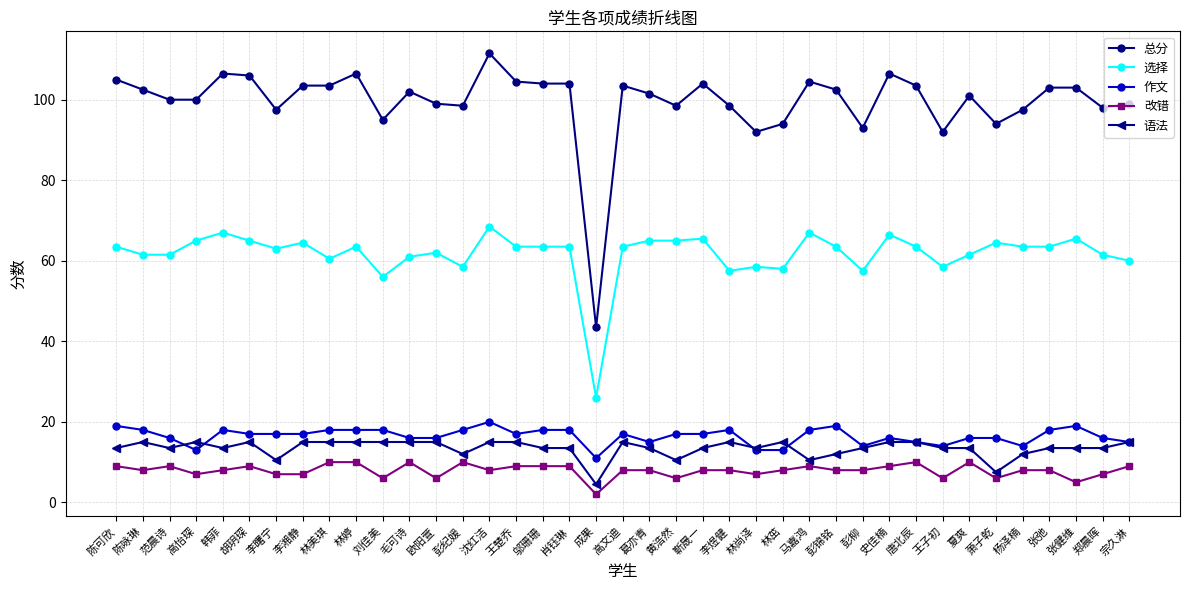

Reading right to left, what are all the values shown in this chart?

总分: 宗久淋=99.0	郑晨晖=98.0	张健维=103.0	张弛=103.0	杨泽楠=97.5	萧子乾=94.0	夏爽=101.0	王子初=92.0	唐北辰=103.5	史佳楠=106.5	彭柳=93.0	彭锦铭=102.5	马嘉鸿=104.5	林茁=94.0	林尚泽=92.0	李煜健=98.5	靳晟一=104.0	黄浩然=98.5	葛亦青=101.5	高文迪=103.5	成果=43.5	肖钰琳=104.0	邬珊珊=104.0	王楚乔=104.5	沈红洁=111.5	彭纪媛=98.5	欧阳萱=99.0	毛可诗=102.0	刘佳美=95.0	林婷=106.5	林美琪=103.5	李湘静=103.5	李曙宁=97.5	胡玥琛=106.0	韩菲=106.5	高怡琛=100.0	范晨诗=100.0	陈咏琳=102.5	陈可欣=105.0
选择: 宗久淋=60.0	郑晨晖=61.5	张健维=65.5	张弛=63.5	杨泽楠=63.5	萧子乾=64.5	夏爽=61.5	王子初=58.5	唐北辰=63.5	史佳楠=66.5	彭柳=57.5	彭锦铭=63.5	马嘉鸿=67.0	林茁=58.0	林尚泽=58.5	李煜健=57.5	靳晟一=65.5	黄浩然=65.0	葛亦青=65.0	高文迪=63.5	成果=26.0	肖钰琳=63.5	邬珊珊=63.5	王楚乔=63.5	沈红洁=68.5	彭纪媛=58.5	欧阳萱=62.0	毛可诗=61.0	刘佳美=56.0	林婷=63.5	林美琪=60.5	李湘静=64.5	李曙宁=63.0	胡玥琛=65.0	韩菲=67.0	高怡琛=65.0	范晨诗=61.5	陈咏琳=61.5	陈可欣=63.5
作文: 宗久淋=15.0	郑晨晖=16.0	张健维=19.0	张弛=18.0	杨泽楠=14.0	萧子乾=16.0	夏爽=16.0	王子初=14.0	唐北辰=15.0	史佳楠=16.0	彭柳=14.0	彭锦铭=19.0	马嘉鸿=18.0	林茁=13.0	林尚泽=13.0	李煜健=18.0	靳晟一=17.0	黄浩然=17.0	葛亦青=15.0	高文迪=17.0	成果=11.0	肖钰琳=18.0	邬珊珊=18.0	王楚乔=17.0	沈红洁=20.0	彭纪媛=18.0	欧阳萱=16.0	毛可诗=16.0	刘佳美=18.0	林婷=18.0	林美琪=18.0	李湘静=17.0	李曙宁=17.0	胡玥琛=17.0	韩菲=18.0	高怡琛=13.0	范晨诗=16.0	陈咏琳=18.0	陈可欣=19.0
改错: 宗久淋=9.0	郑晨晖=7.0	张健维=5.0	张弛=8.0	杨泽楠=8.0	萧子乾=6.0	夏爽=10.0	王子初=6.0	唐北辰=10.0	史佳楠=9.0	彭柳=8.0	彭锦铭=8.0	马嘉鸿=9.0	林茁=8.0	林尚泽=7.0	李煜健=8.0	靳晟一=8.0	黄浩然=6.0	葛亦青=8.0	高文迪=8.0	成果=2.0	肖钰琳=9.0	邬珊珊=9.0	王楚乔=9.0	沈红洁=8.0	彭纪媛=10.0	欧阳萱=6.0	毛可诗=10.0	刘佳美=6.0	林婷=10.0	林美琪=10.0	李湘静=7.0	李曙宁=7.0	胡玥琛=9.0	韩菲=8.0	高怡琛=7.0	范晨诗=9.0	陈咏琳=8.0	陈可欣=9.0
语法: 宗久淋=15.0	郑晨晖=13.5	张健维=13.5	张弛=13.5	杨泽楠=12.0	萧子乾=7.5	夏爽=13.5	王子初=13.5	唐北辰=15.0	史佳楠=15.0	彭柳=13.5	彭锦铭=12.0	马嘉鸿=10.5	林茁=15.0	林尚泽=13.5	李煜健=15.0	靳晟一=13.5	黄浩然=10.5	葛亦青=13.5	高文迪=15.0	成果=4.5	肖钰琳=13.5	邬珊珊=13.5	王楚乔=15.0	沈红洁=15.0	彭纪媛=12.0	欧阳萱=15.0	毛可诗=15.0	刘佳美=15.0	林婷=15.0	林美琪=15.0	李湘静=15.0	李曙宁=10.5	胡玥琛=15.0	韩菲=13.5	高怡琛=15.0	范晨诗=13.5	陈咏琳=15.0	陈可欣=13.5